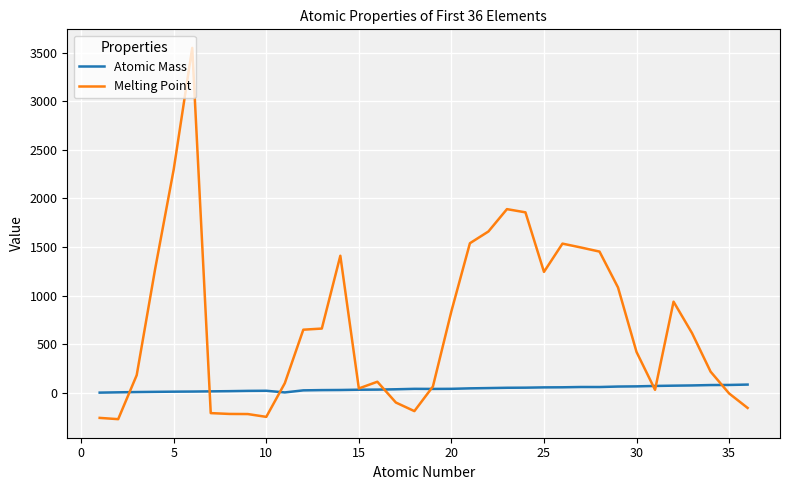

What is the sum of all Atomic Mass values?

1426.0